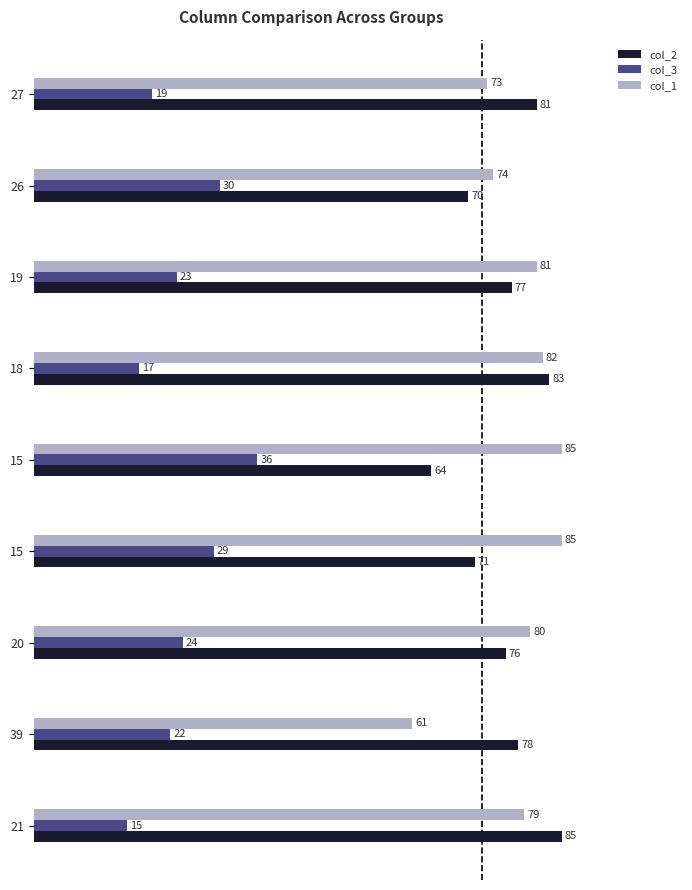

What are all the series names shown in the legend?

col_2, col_3, col_1